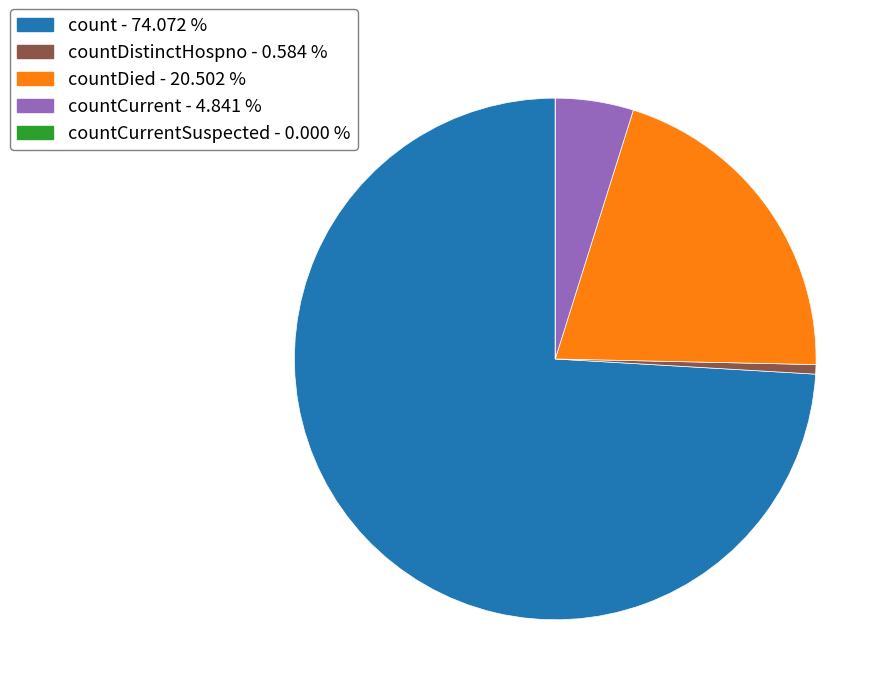

Does any single category account for the majority?

Yes